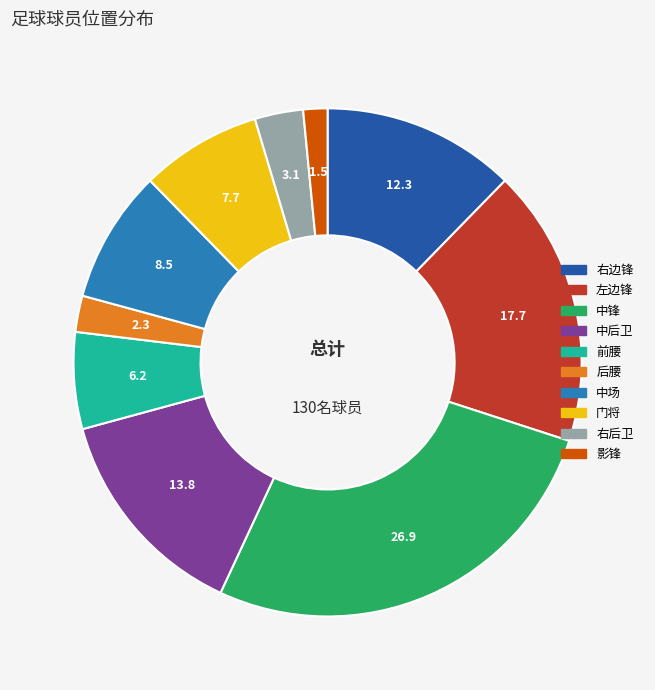

Does any single category account for the majority?

No